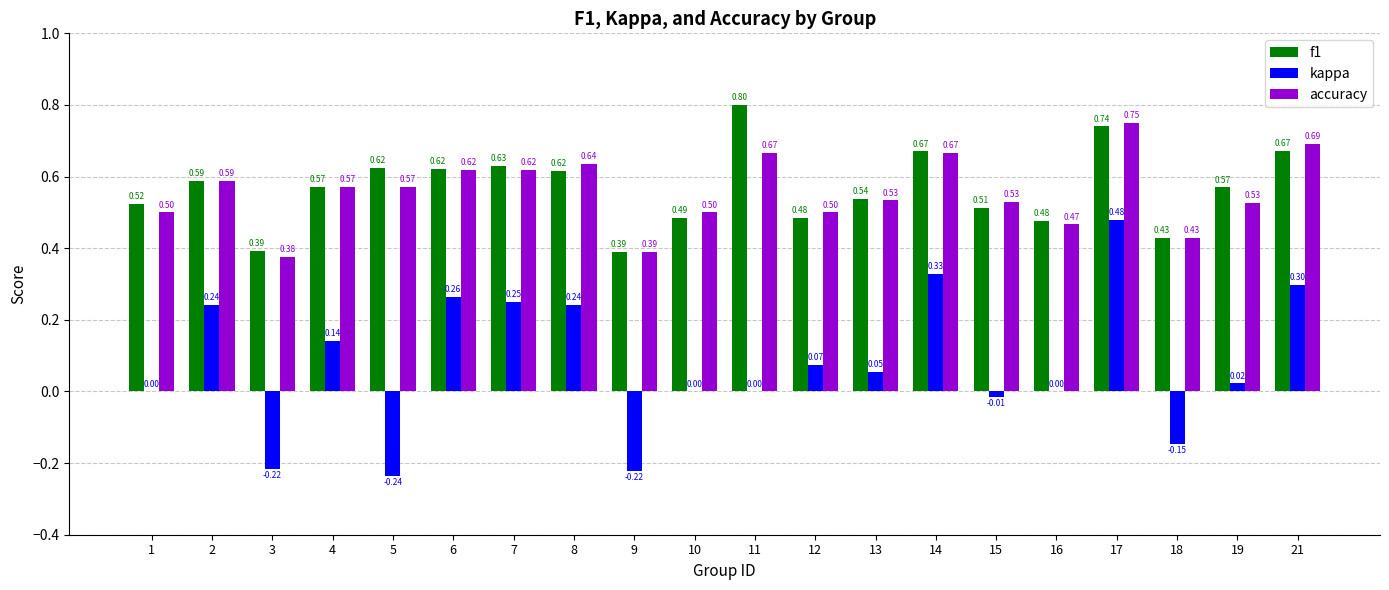

What is the sum of the accuracy values at 4 and 15?

1.1